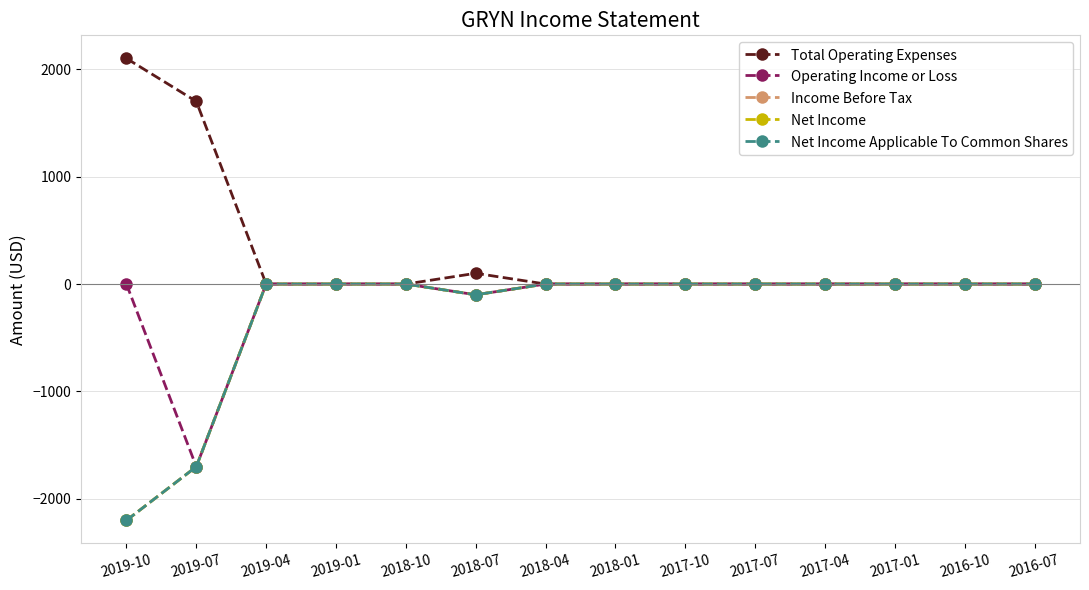

What is the difference between the maximum and minimum values in the Net Income Applicable To Common Shares series?

2200